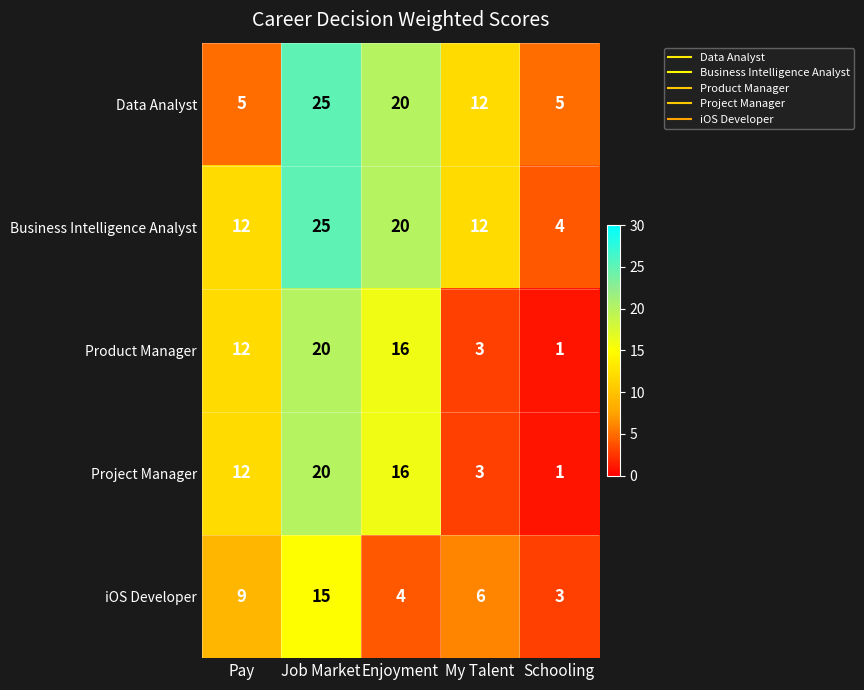

List the labels in order of Product Manager value, smallest first.

Schooling, My Talent, Pay, Enjoyment, Job Market